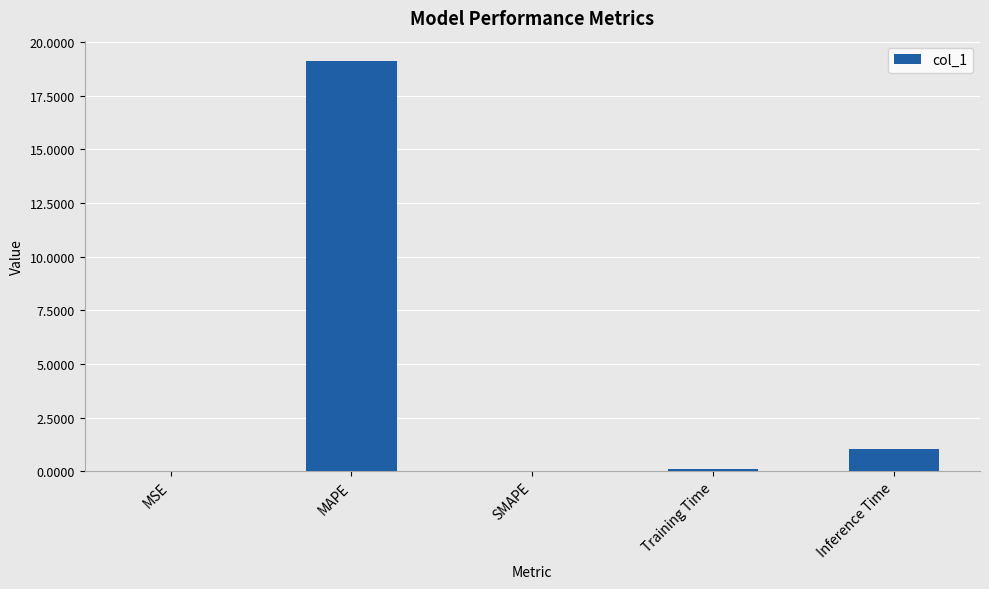

True or false: the data shows 19.1 at MAPE.

True